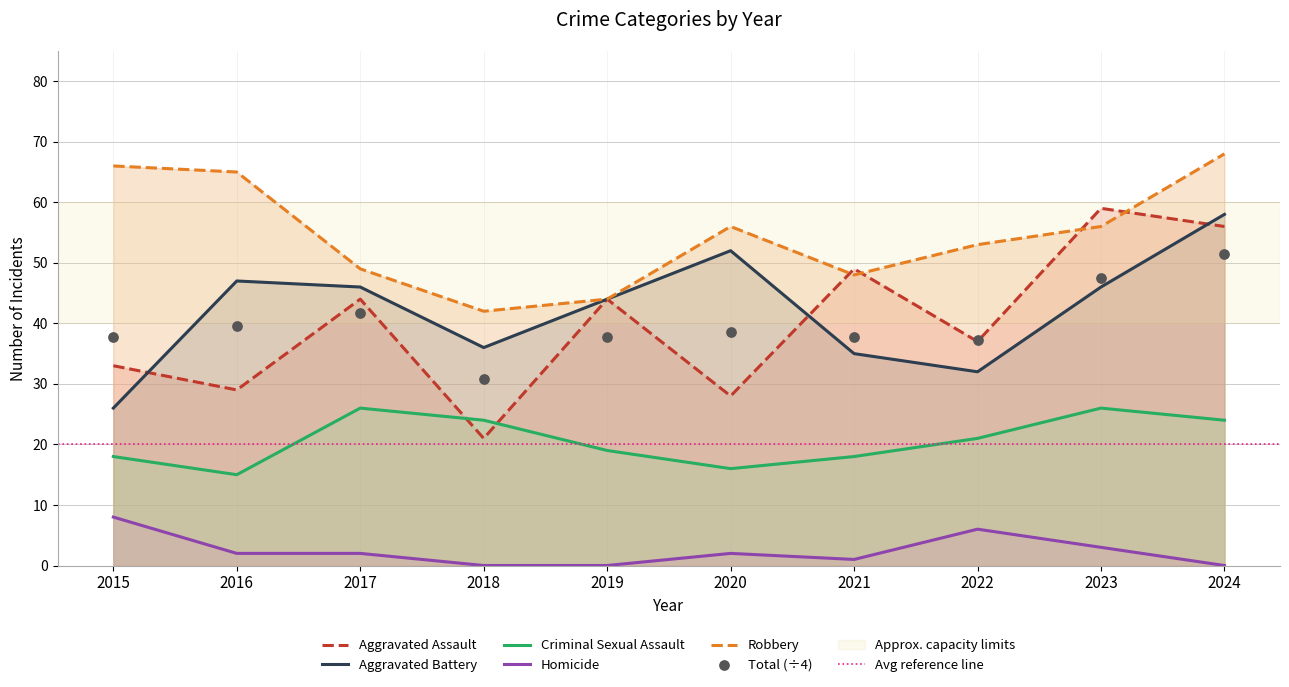

Is the value of Aggravated Battery at 2021 greater than the value of Robbery at 2022?

No